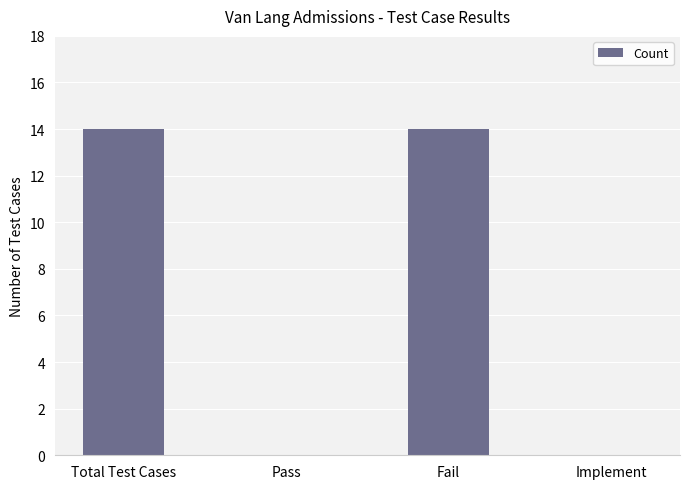

What is the change in value from Pass to Fail?

+14